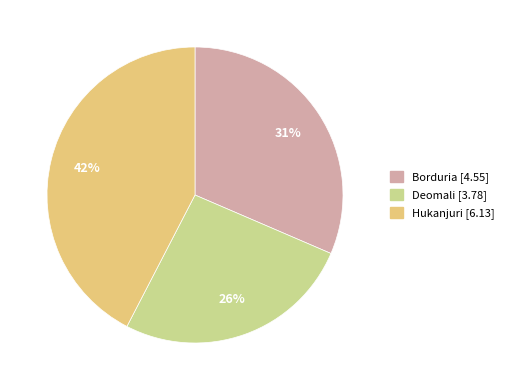

To the nearest percent, what is the difference between the largest and smallest slice percentages?

16%